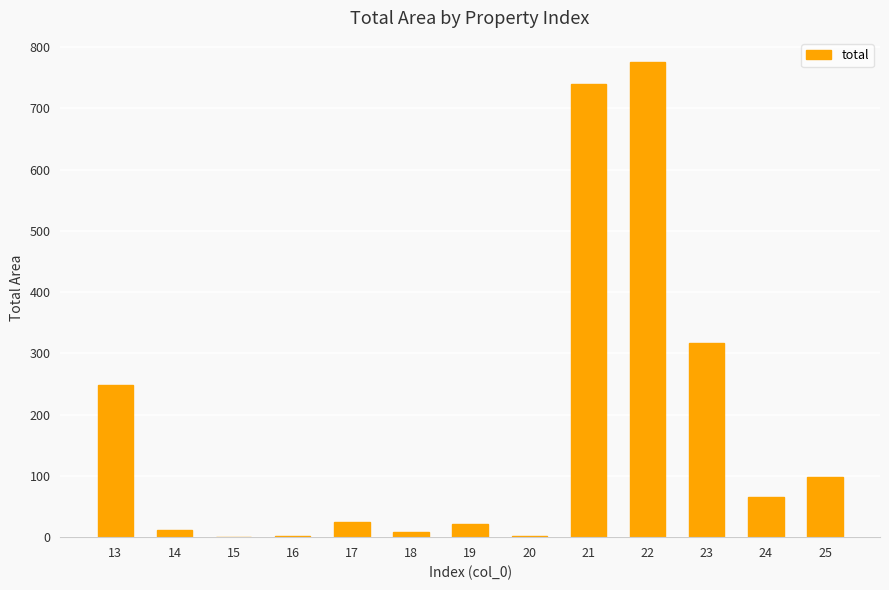

The value at 25 is 98.1. True or false?

True